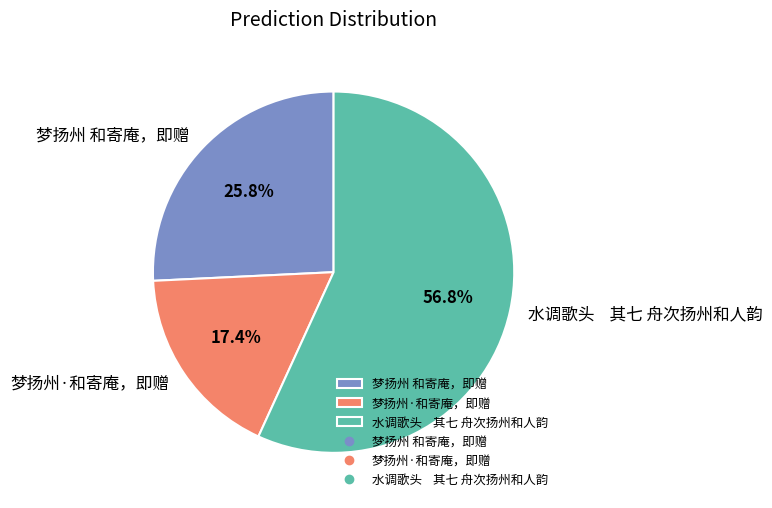

How many segments does this pie chart have?

3